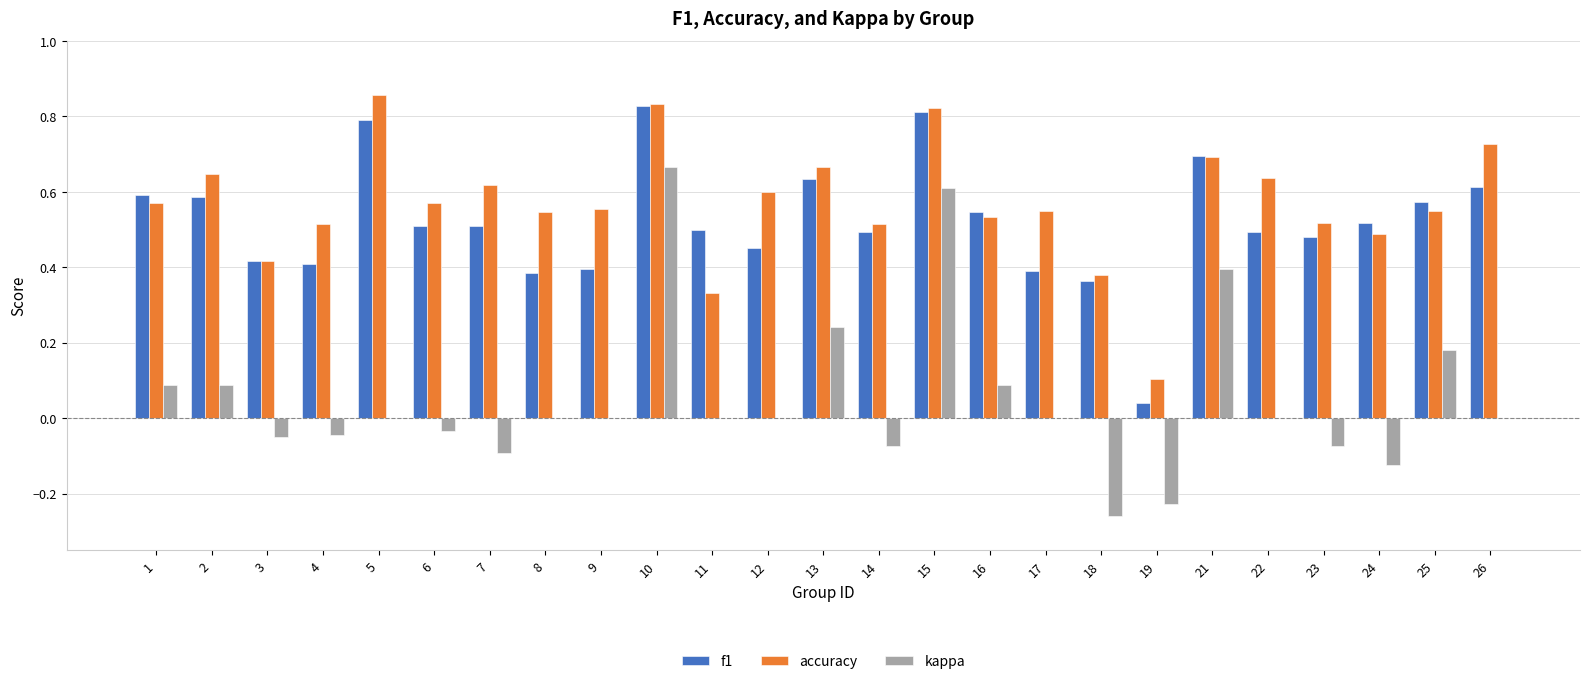

What are all the series names shown in the legend?

f1, accuracy, kappa